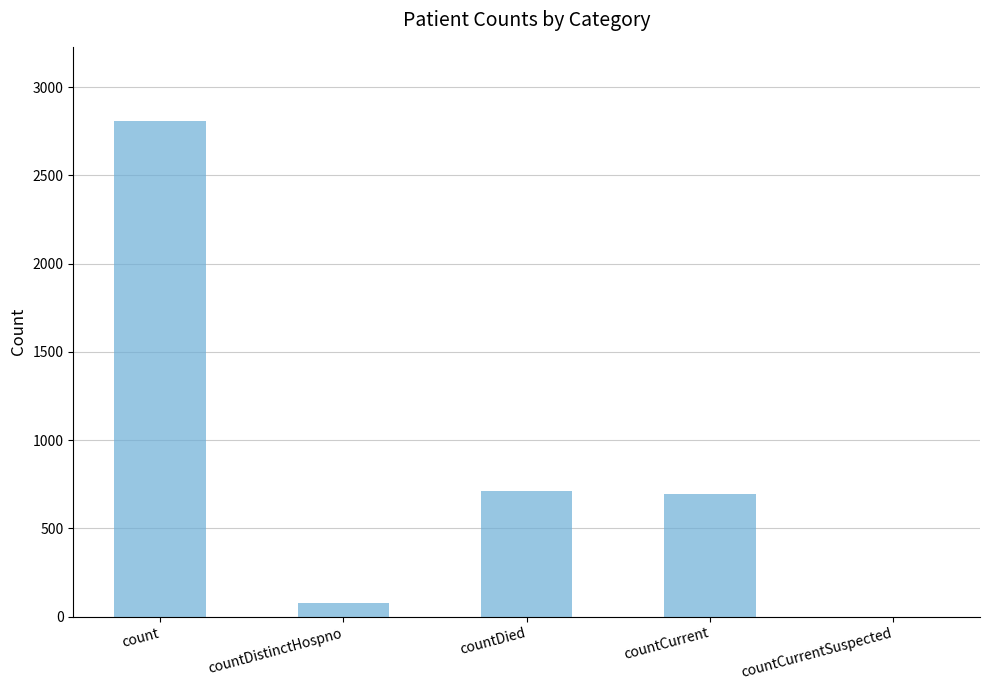

How many categories are shown in the chart?

5